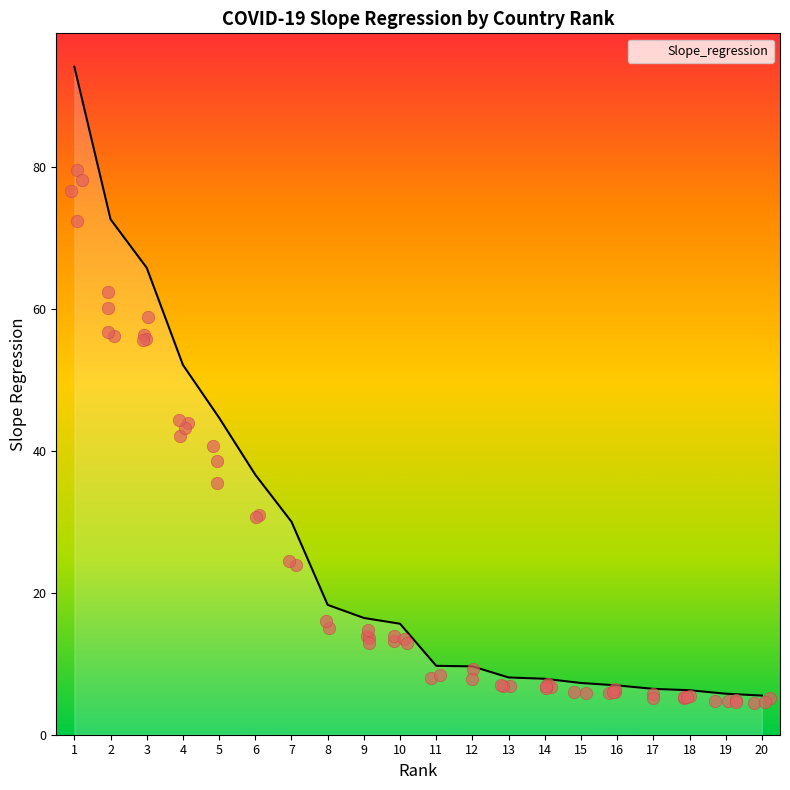

What is the change in value from 4 to 10?

-36.5